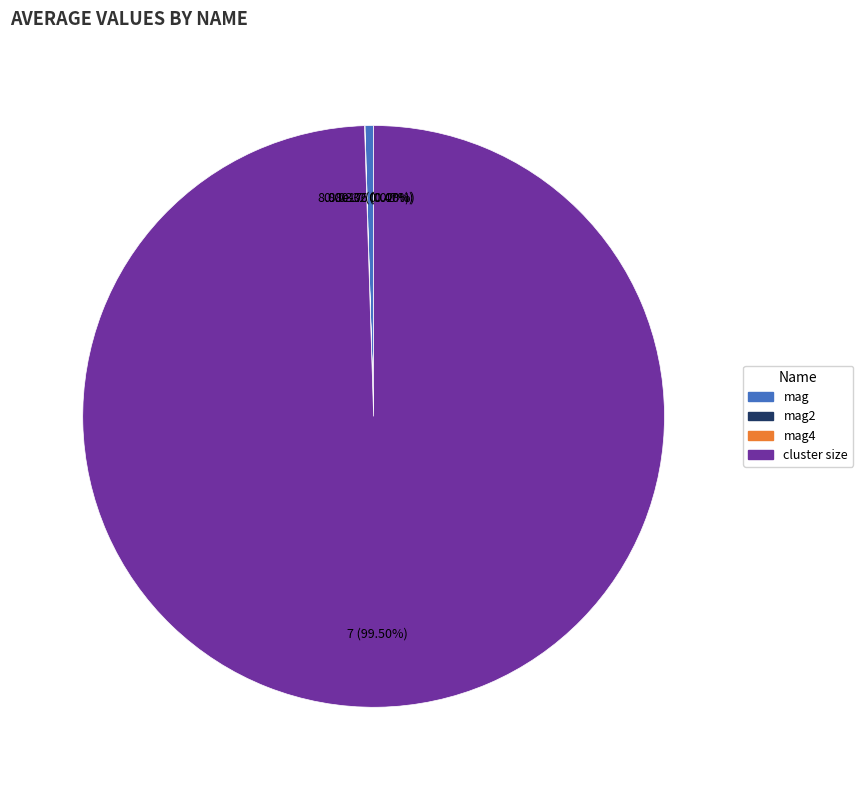

Does any single category account for the majority?

Yes